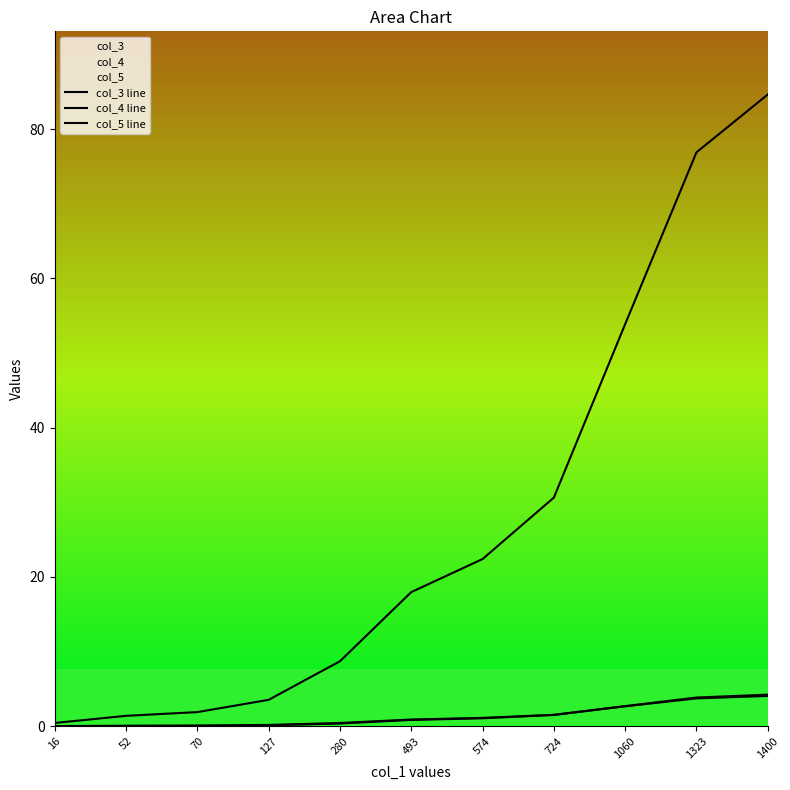

Reading left to right, transcribe all the data shown in this chart.

col_3 line: 16=0.4	52=1.4	70=1.9	127=3.5	280=8.7	493=18.0	574=22.4	724=30.6	1060=53.9	1323=76.9	1400=84.6
col_4 line: 16=0.0	52=0.1	70=0.1	127=0.2	280=0.4	493=0.9	574=1.1	724=1.5	1060=2.7	1323=3.8	1400=4.2
col_5 line: 16=0.0	52=0.0	70=0.0	127=0.1	280=0.4	493=0.8	574=1.1	724=1.5	1060=2.7	1323=3.7	1400=4.1